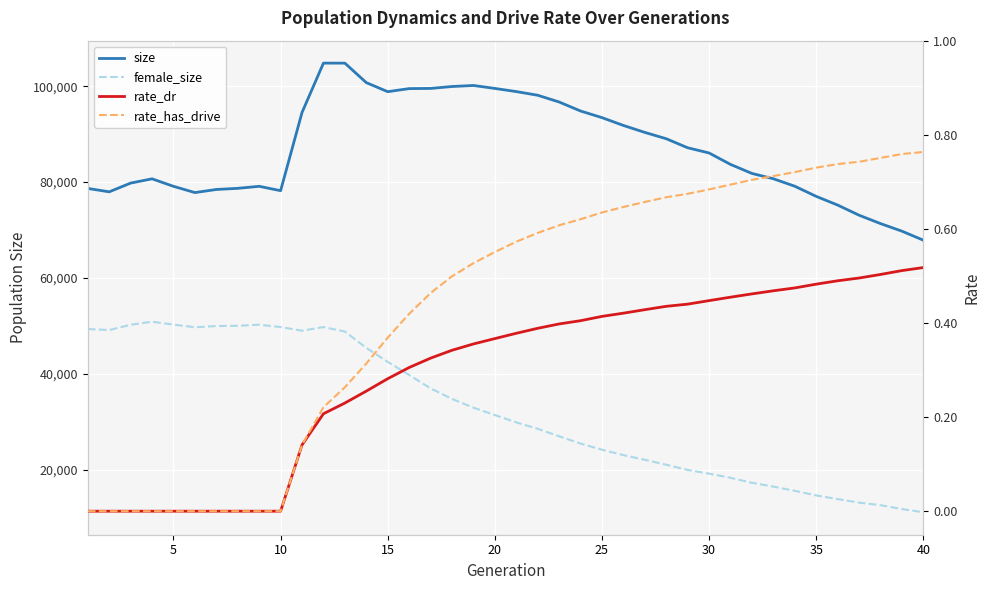

Which series has the largest total across all categories?

size